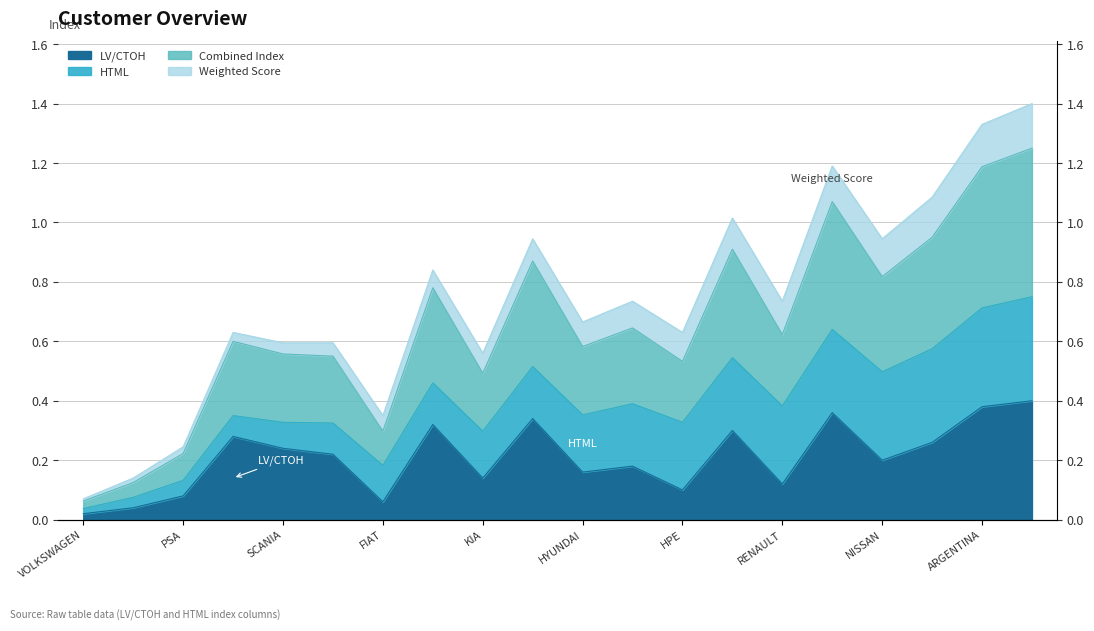

What is the label of the 1st point from the left?

VOLKSWAGEN